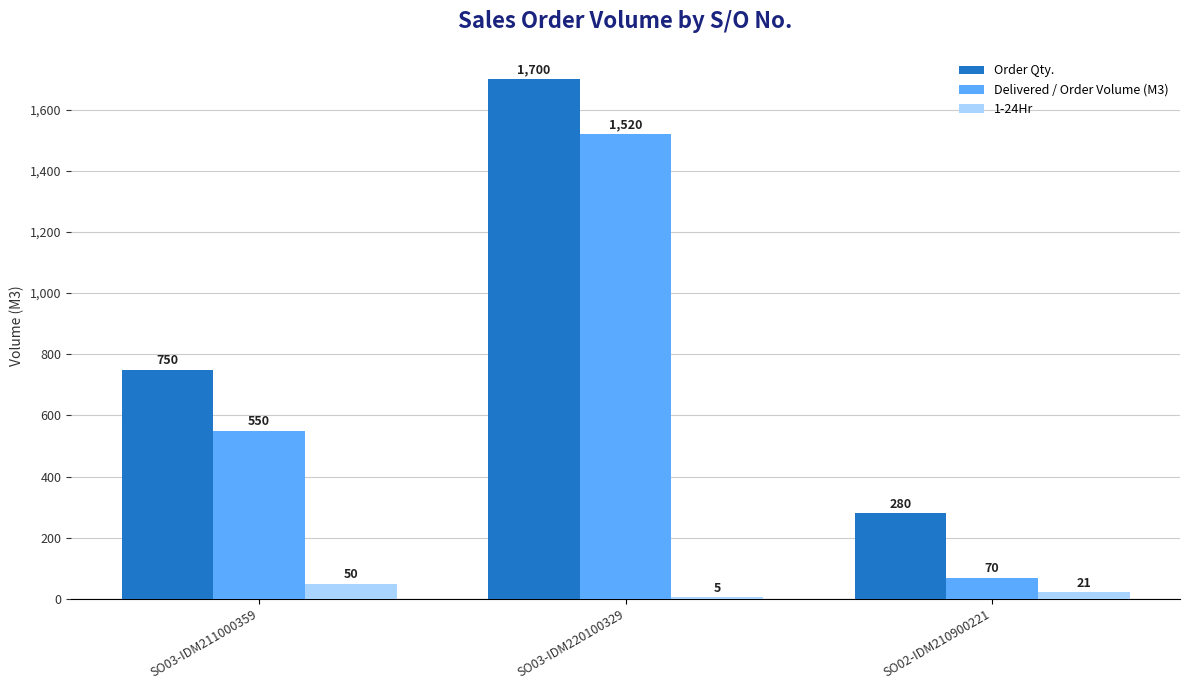

At which category is the sum across all series the highest?

SO03-IDM220100329